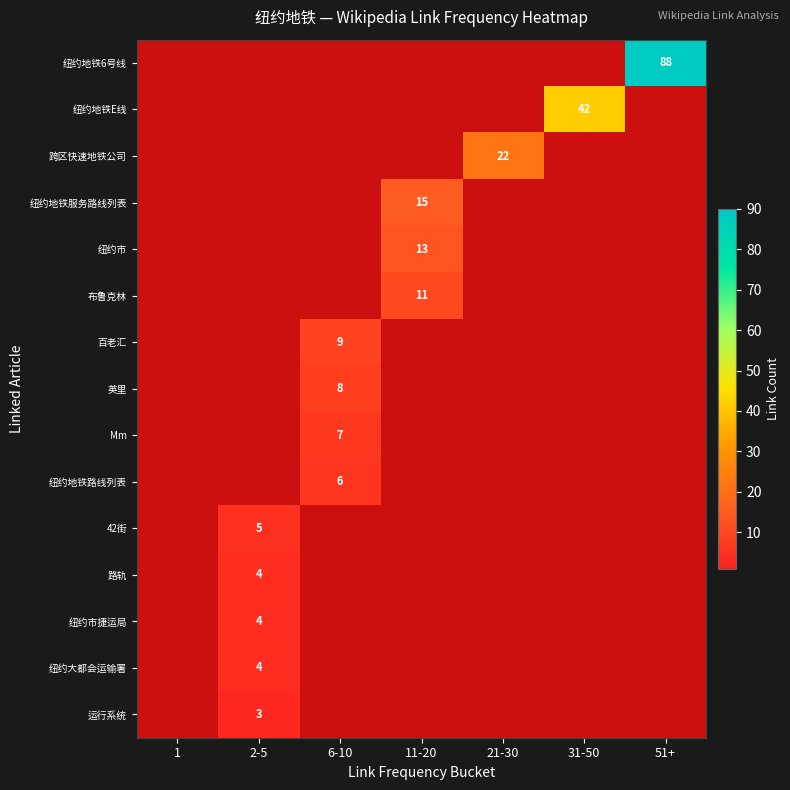

Count the number of data series in this chart.

15